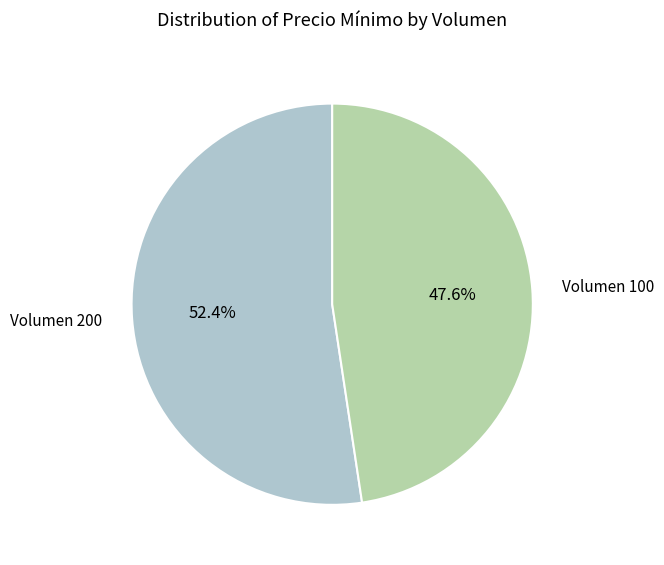

To the nearest percent, what is the average slice percentage?

50%